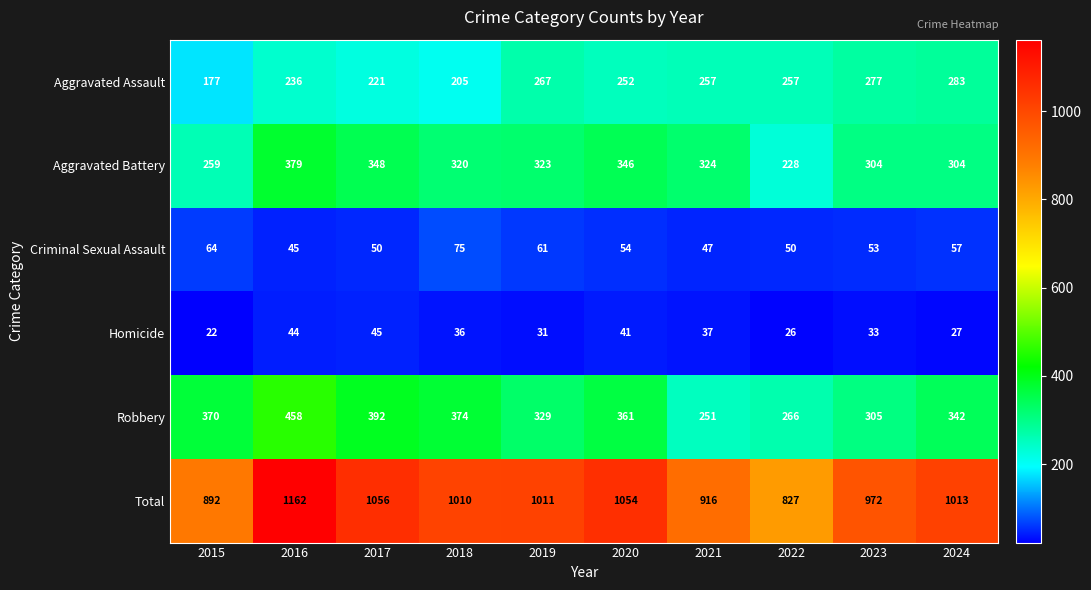

What is the total value across all series at 2024?

2026